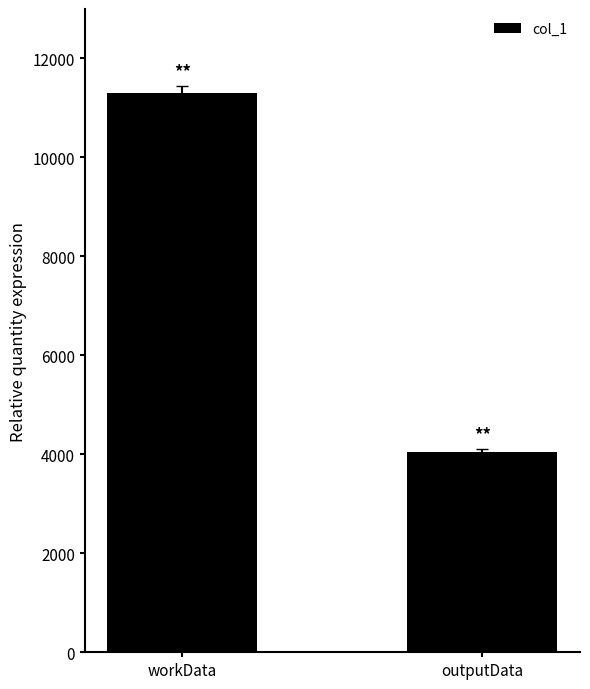

What is the label of the 2nd bar from the right?

workData